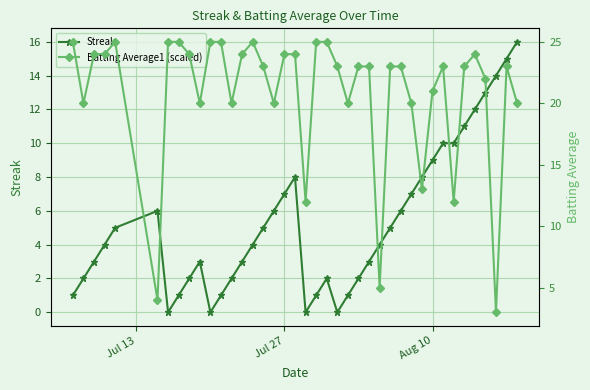

What is the average value of the Streak series?

5